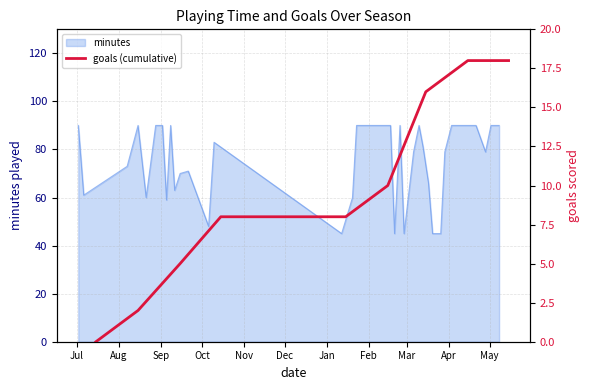

What is the lowest value of the minutes series?

45